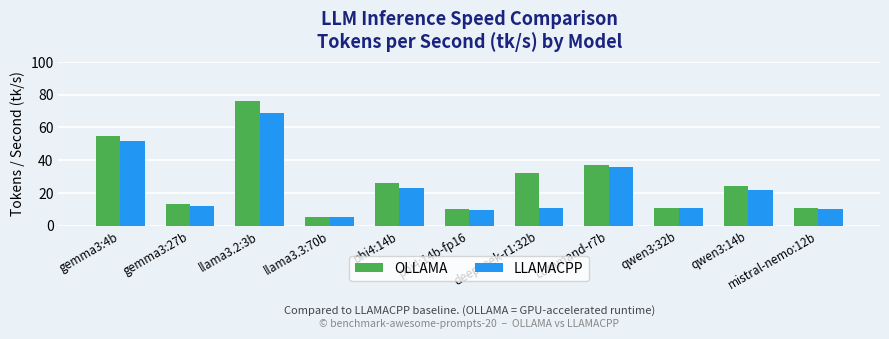

Reading right to left, extract all data points from this chart.

OLLAMA: mistral-nemo:12b=11.0	qwen3:14b=24.0	qwen3:32b=11.0	command-r7b=37.0	deepseek-r1:32b=32.0	phi4:14b-fp16=10.0	phi4:14b=26.0	llama3.3:70b=5.5	llama3.2:3b=76.0	gemma3:27b=13.0	gemma3:4b=55.0
LLAMACPP: mistral-nemo:12b=10.0	qwen3:14b=22.0	qwen3:32b=11.0	command-r7b=36.0	deepseek-r1:32b=11.0	phi4:14b-fp16=9.5	phi4:14b=23.0	llama3.3:70b=5.4	llama3.2:3b=69.0	gemma3:27b=12.0	gemma3:4b=52.0